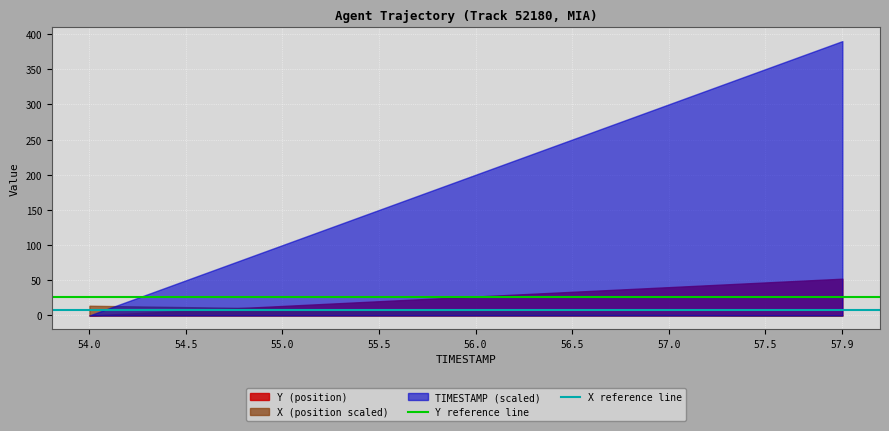

Rank the series by their maximum value, from lowest to highest.

X (position scaled), Y (position), TIMESTAMP (scaled)